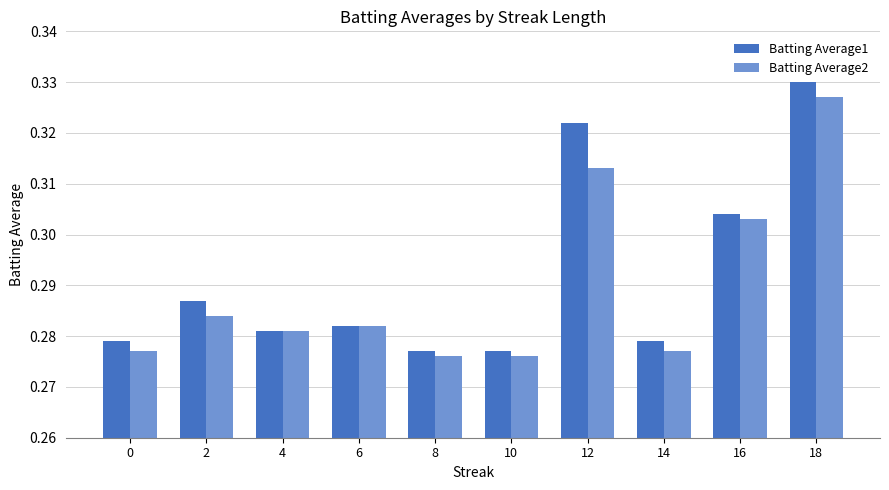

How many Batting Average1 values are between 0 and 1?

10